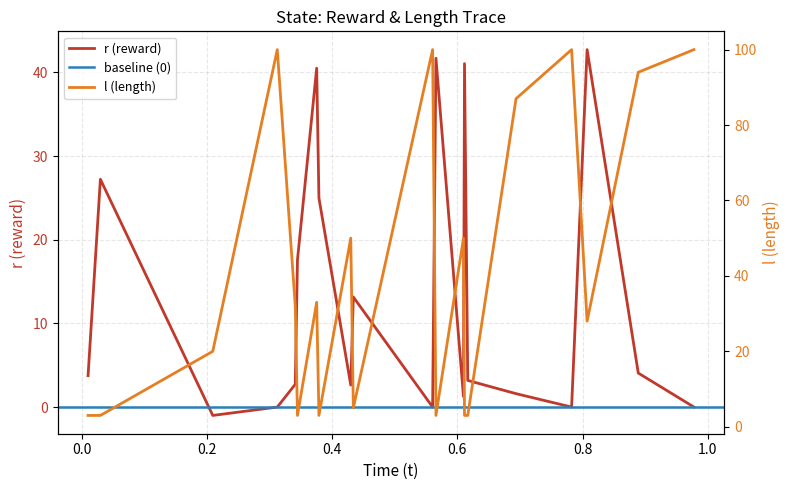

What is the greatest value displayed?

100.0